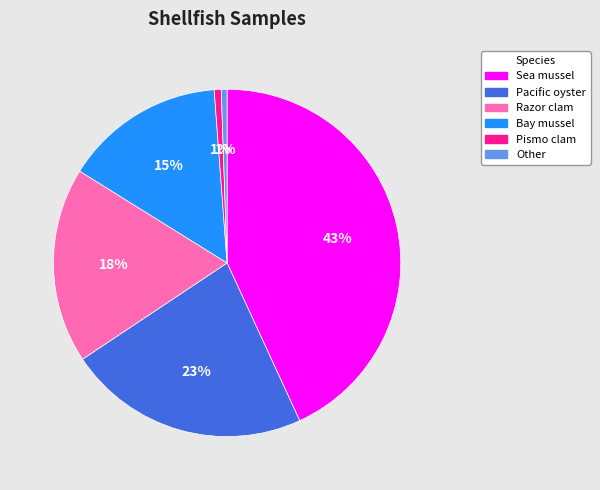

Between Other and Bay mussel, which is larger?

Bay mussel